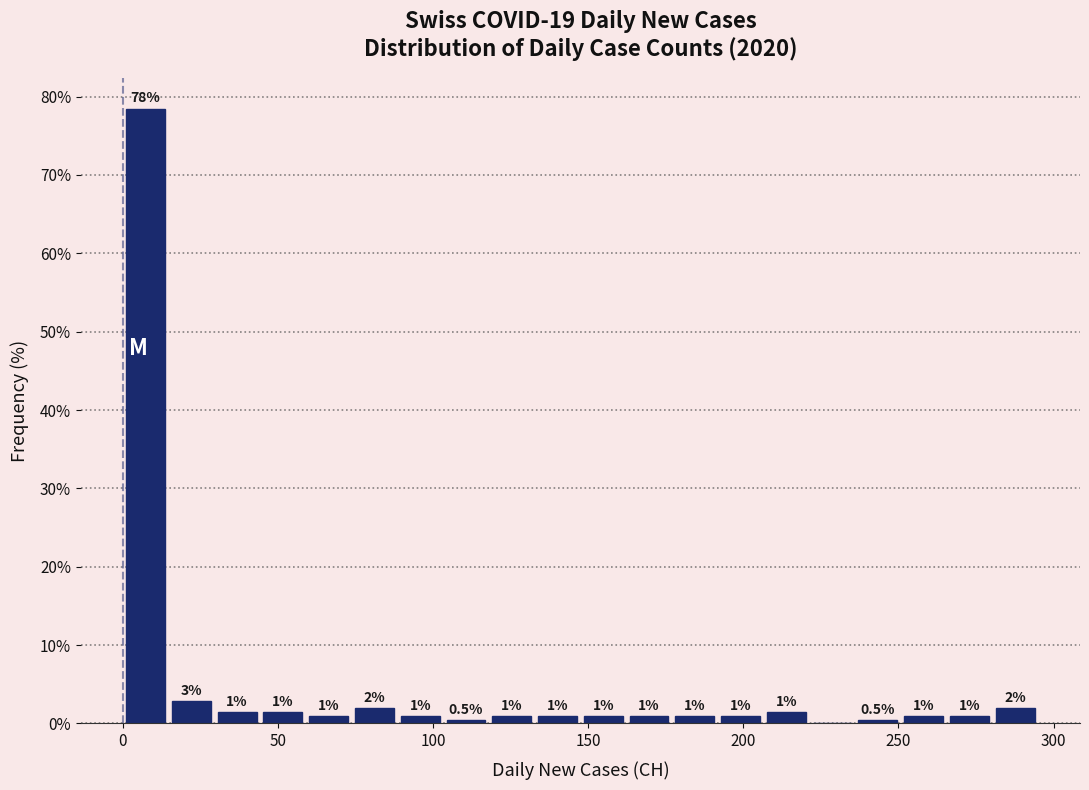

Around what value on the x-axis is the tallest bar? Give the approximate position of its centre, as read against the axis.

5